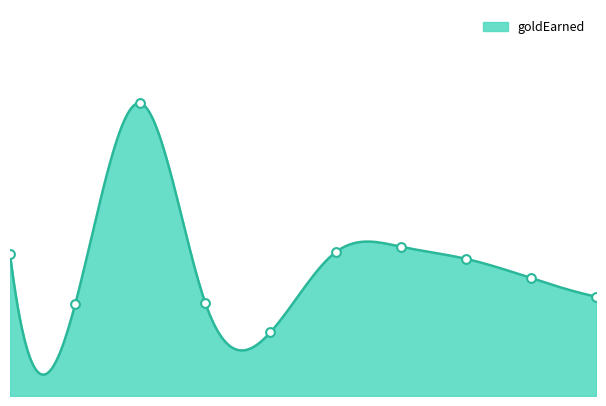

Approximately how many times larger is the value at Ryze compared to Veigar?

1.4